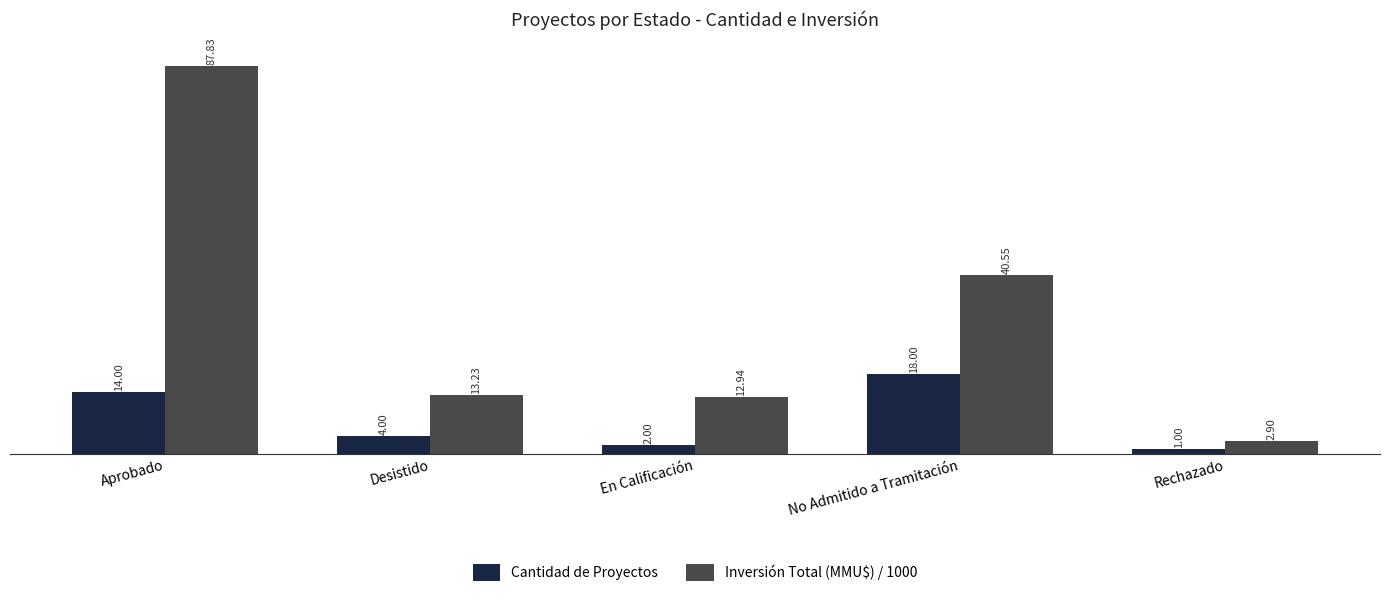

Are the bars horizontal?

No